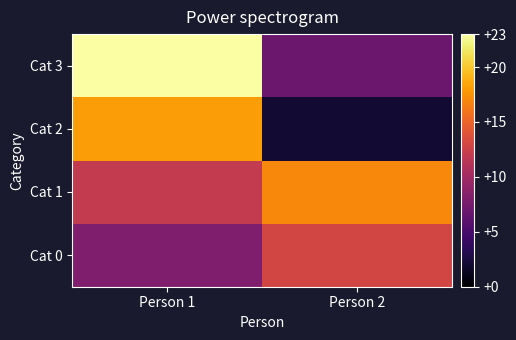

What is the spread (max minus min) of values at Person 1?

15